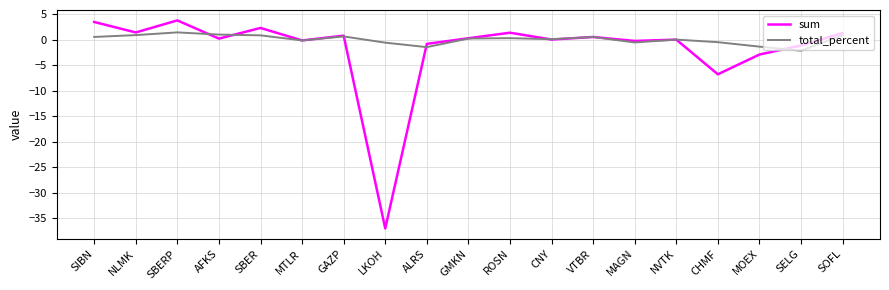

What is the greatest value displayed?

3.8